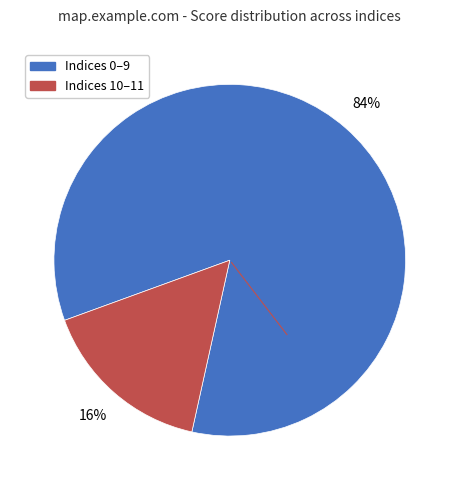

To the nearest percent, what is the average slice percentage?

50%